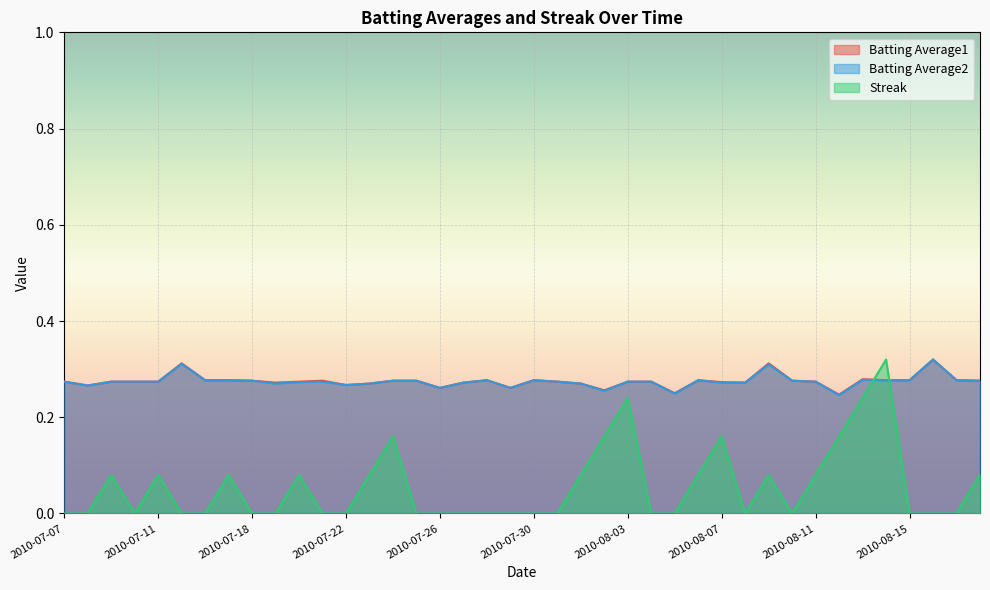

How many lines are shown in the chart?

3